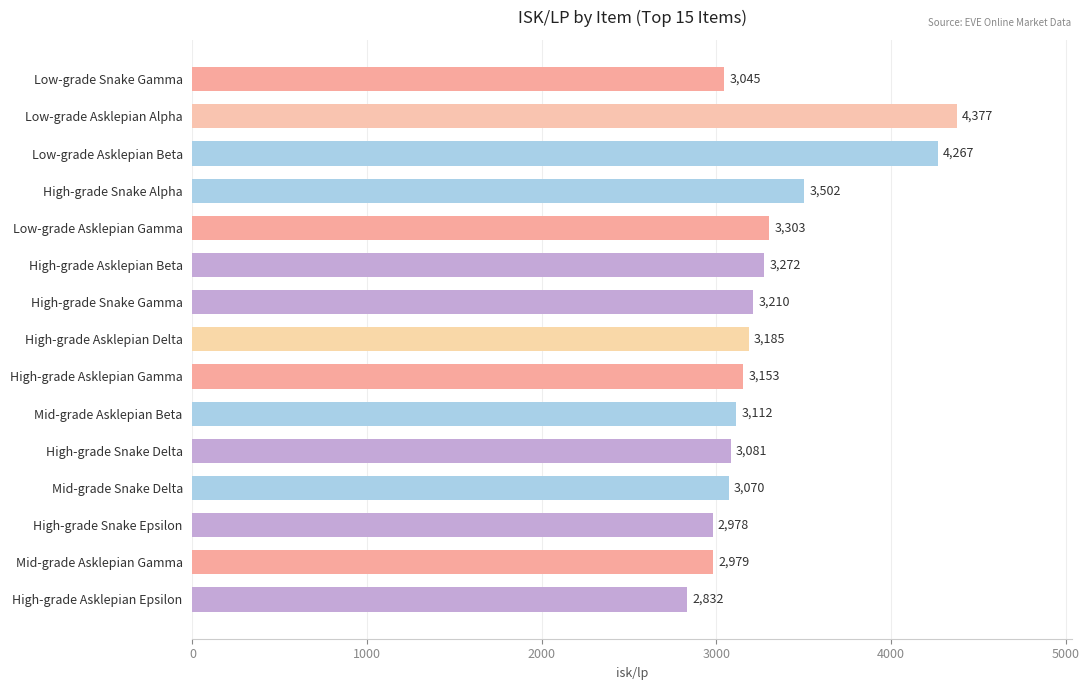

What is the label of the 14th bar from the top?

Mid-grade Asklepian Gamma